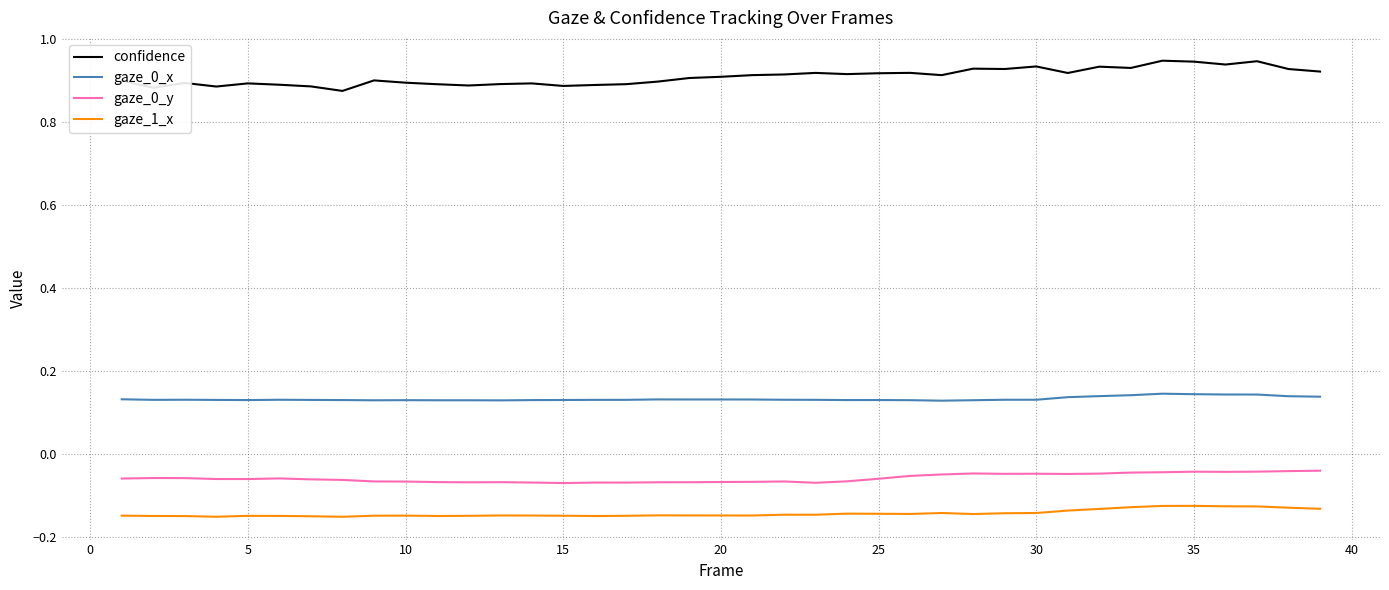

True or false: gaze_1_x has more than 1 points higher than both neighbors.

True